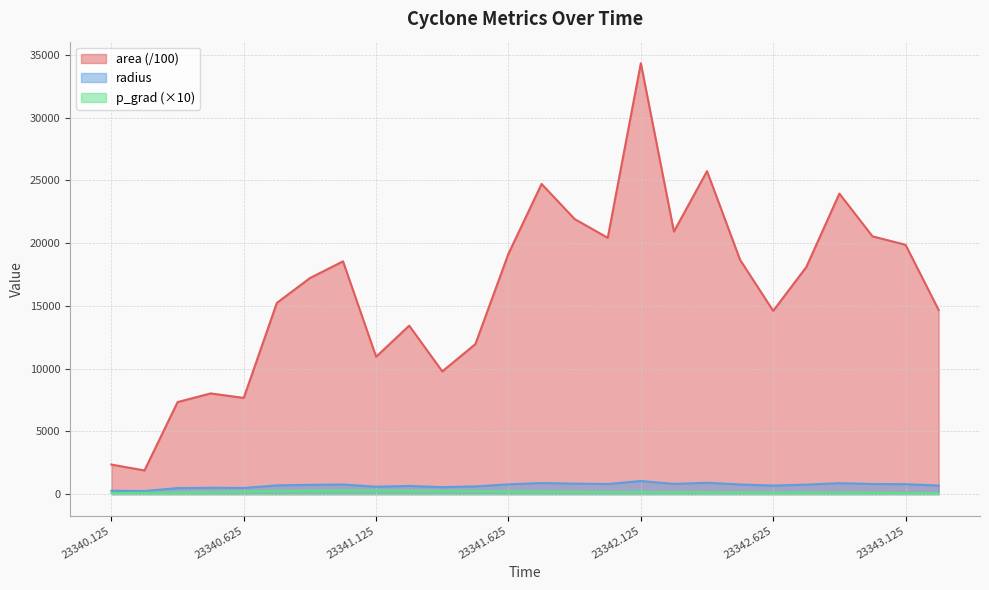

Which series changed the most between 23342.5 and 23342.625?

area